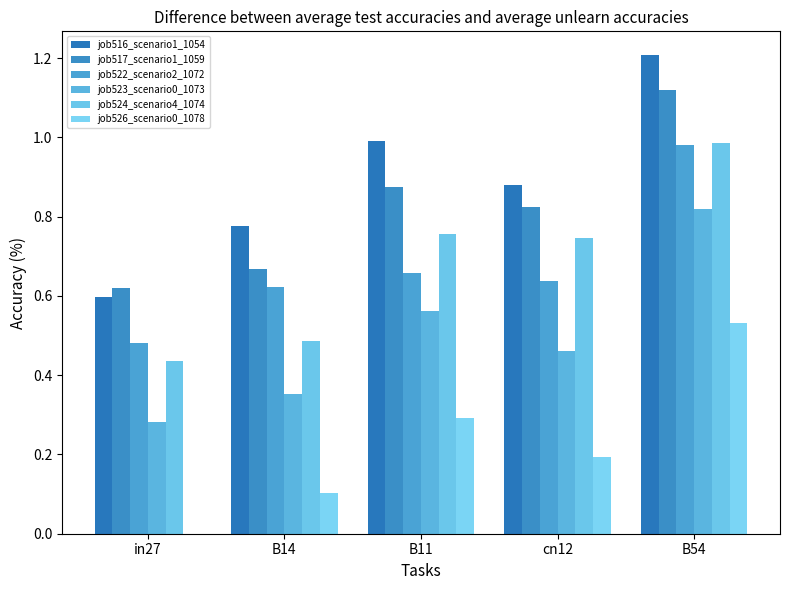

What are all the series names shown in the legend?

job516_scenario1_1054, job517_scenario1_1059, job522_scenario2_1072, job523_scenario0_1073, job524_scenario4_1074, job526_scenario0_1078